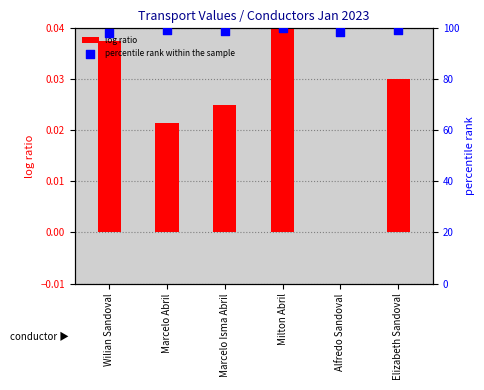

Which series has the largest Y range (max minus min)?

percentile rank within the sample